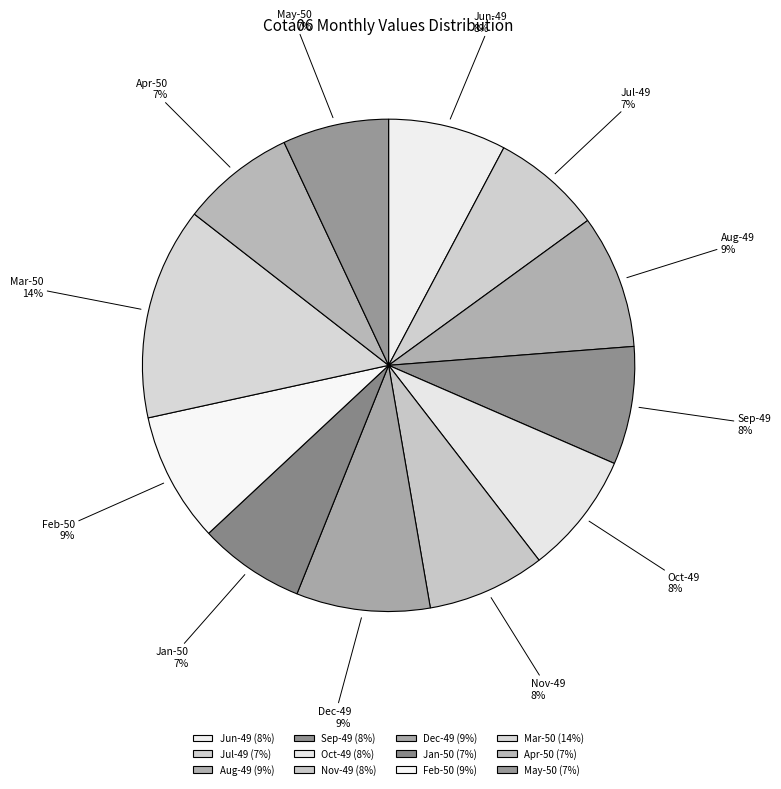

Is the sum of Jul-49 and Mar-50 greater than half?

No